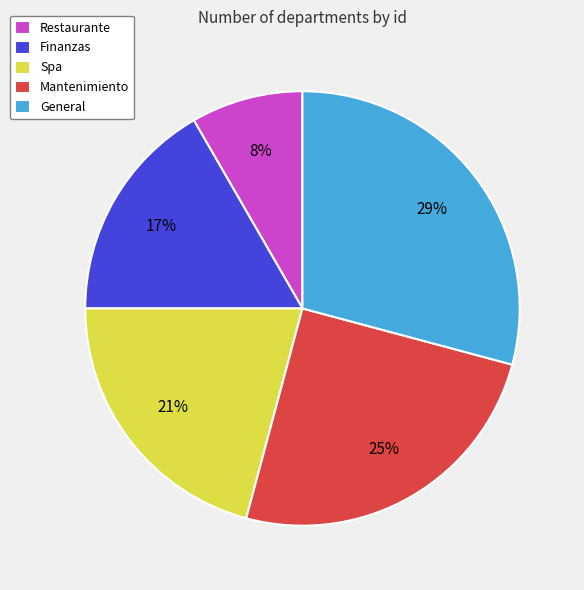

What percentage is the Mantenimiento slice, to the nearest percent?

25%